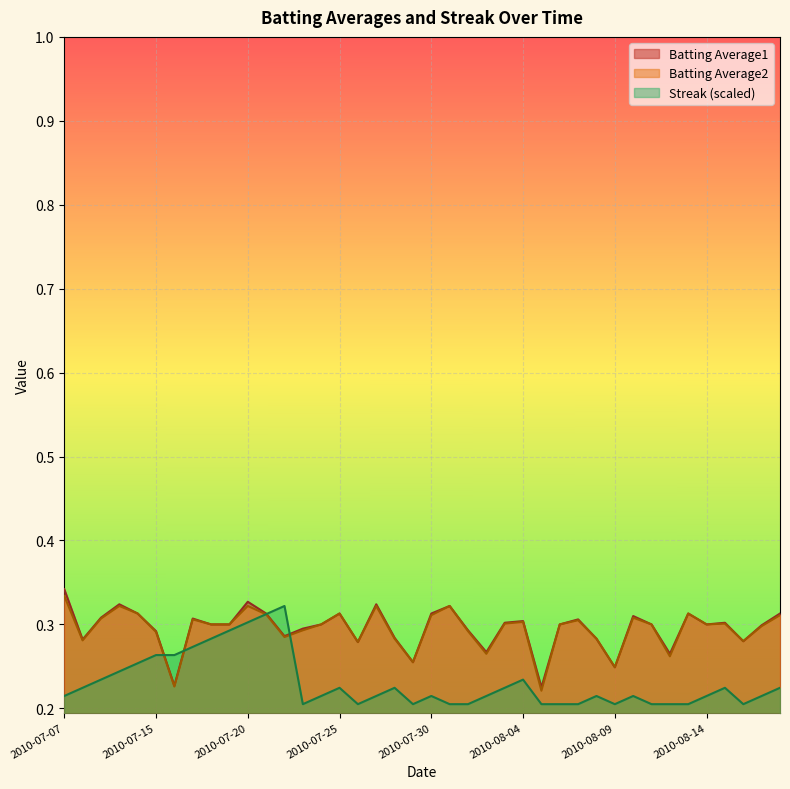

The Batting Average2 series shows 0.2 at 2010-08-09. True or false?

True